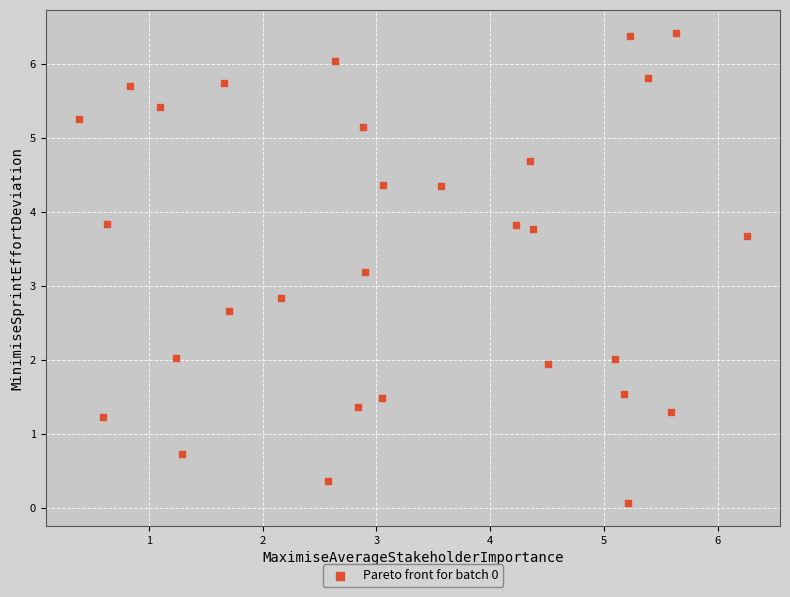

What is the range of Y values (max minus min)?

6.3